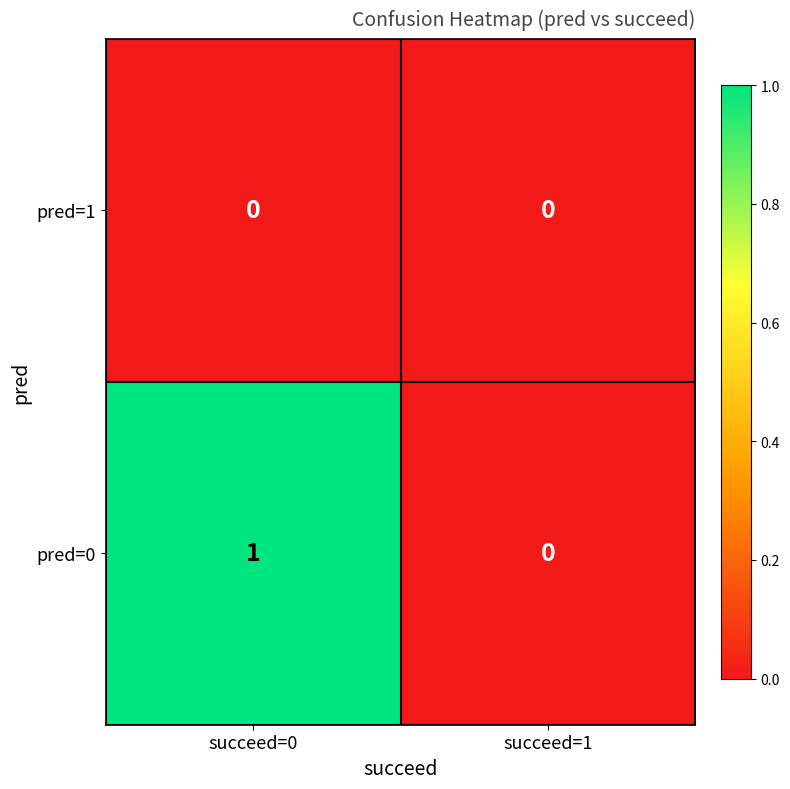

Between succeed=0 and succeed=1, which series saw the biggest shift?

pred=0